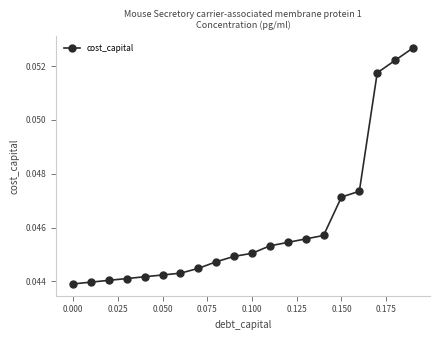

What is the sum of all values?

0.9